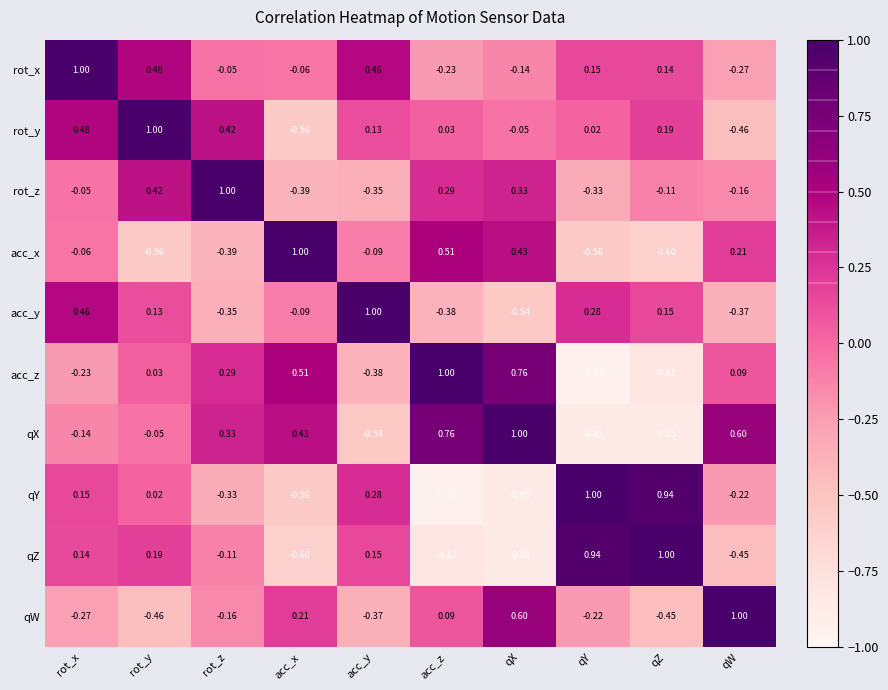

At which label does acc_y reach its minimum?

qX